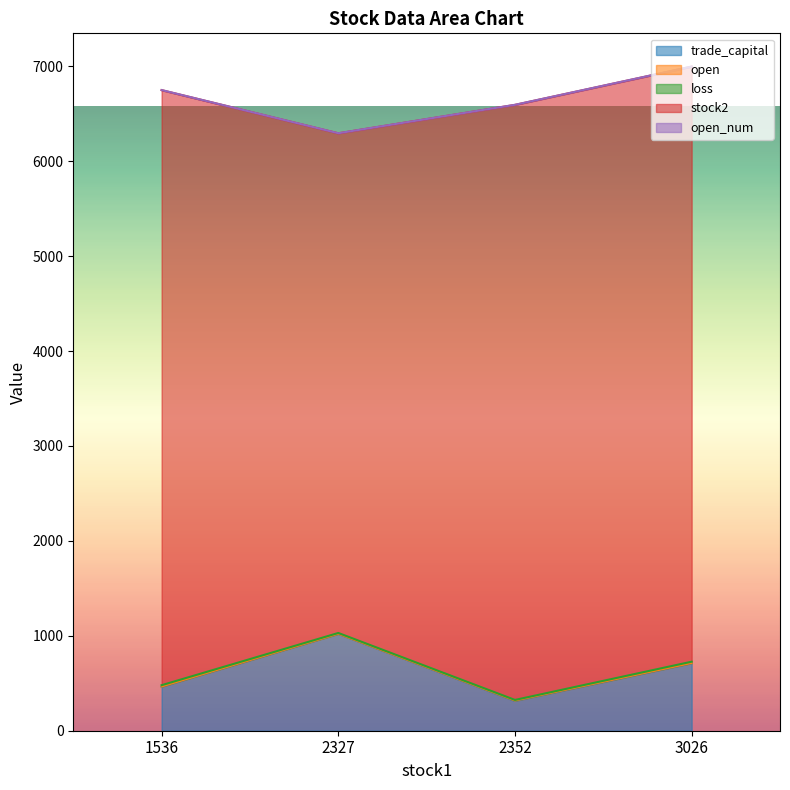

Which has a higher value, 2352 or 1536?

1536